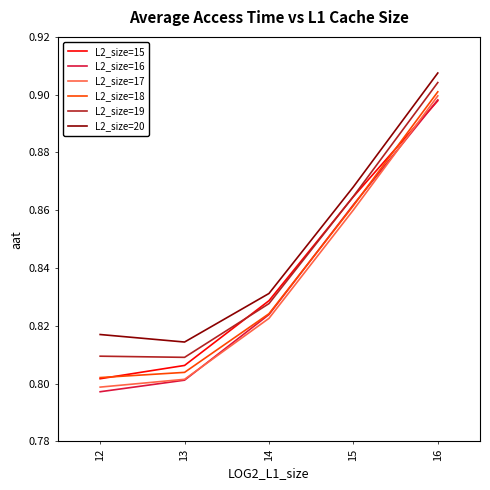

True or false: L2_size=19 and L2_size=16 cross at least once.

False